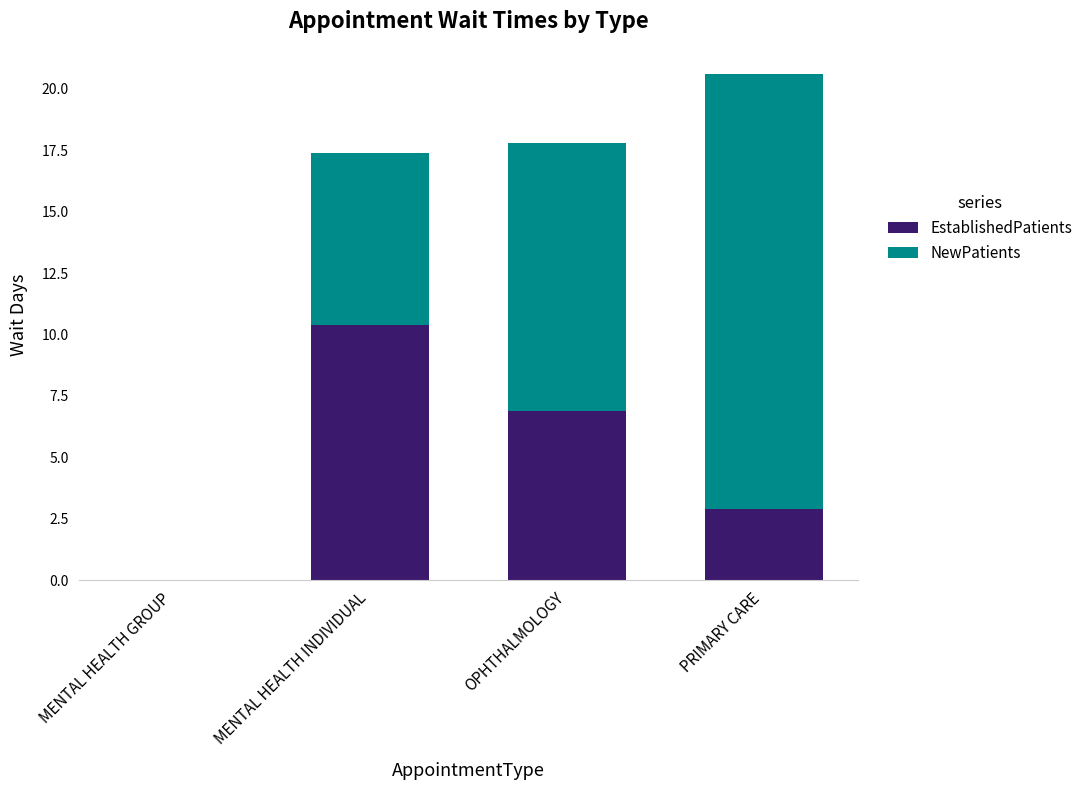

True or false: EstablishedPatients has a value of 0.9 at PRIMARY CARE.

False